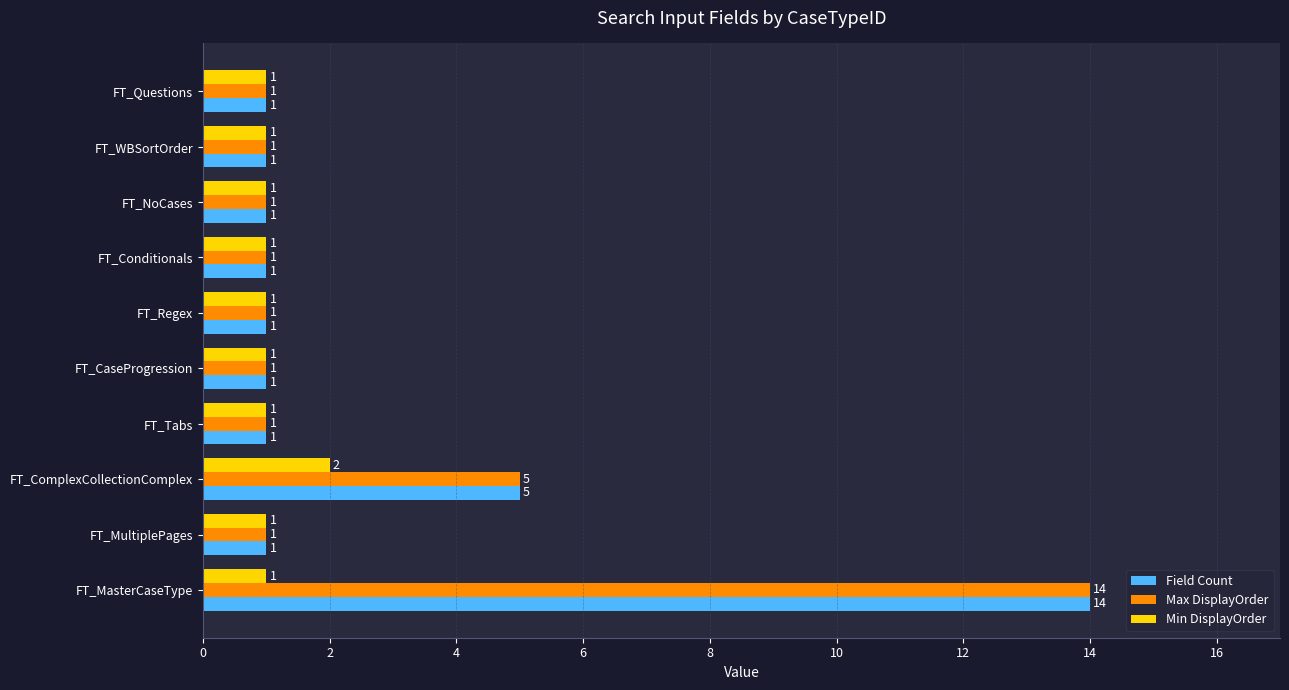

At which category is the sum across all series the highest?

FT_MasterCaseType